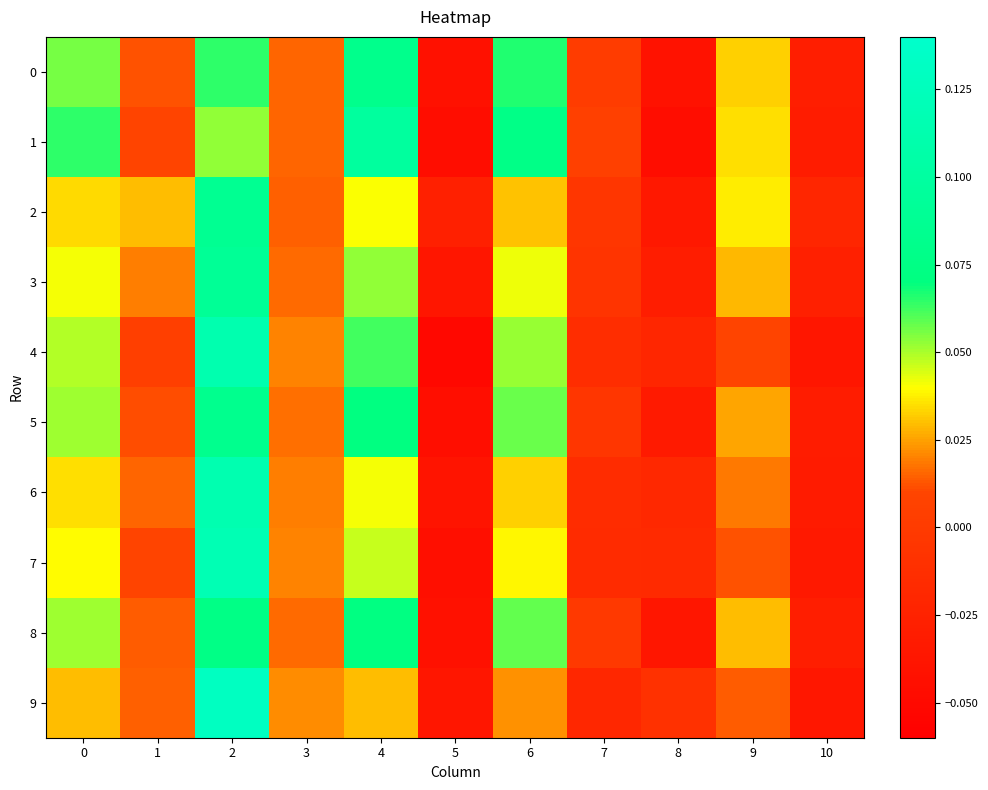

Which series has the largest range (max minus min)?

9